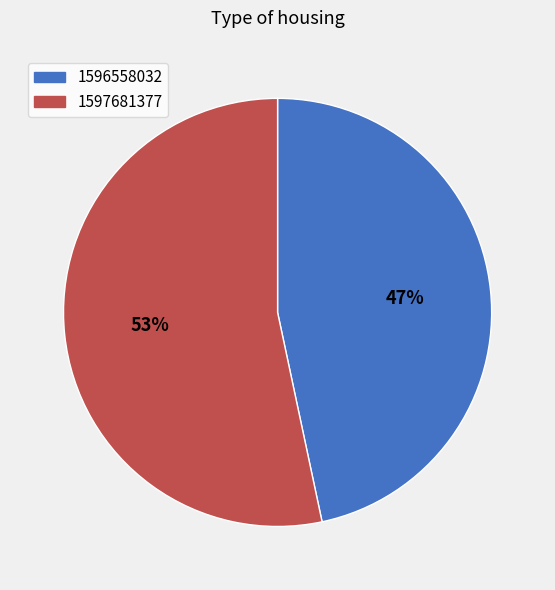

To the nearest percent, what is the combined percentage of 1597681377 and 1596558032?

100%